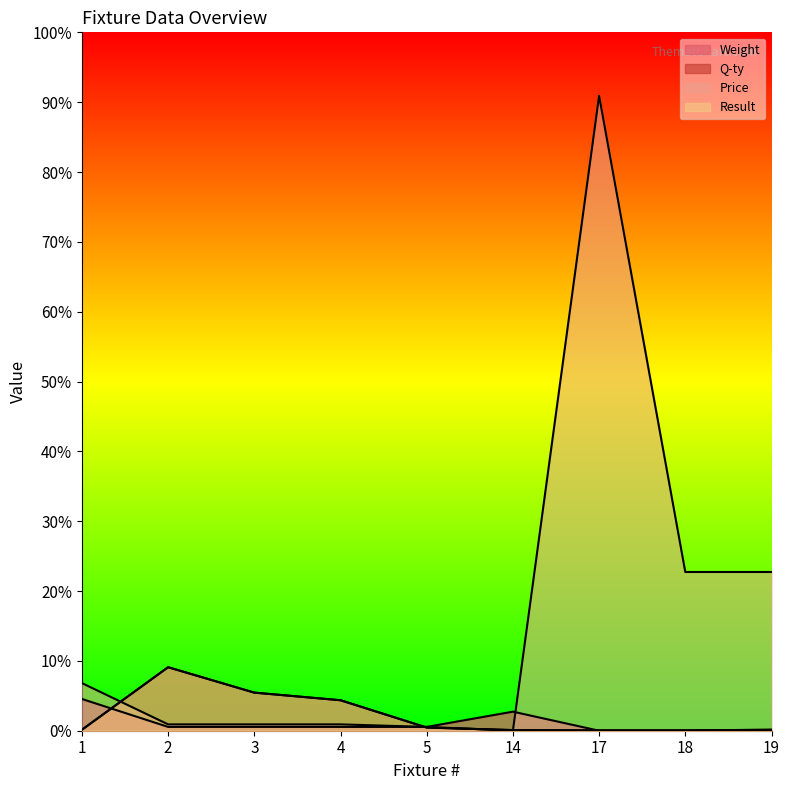

Which has a higher value, 4 or 18?

4